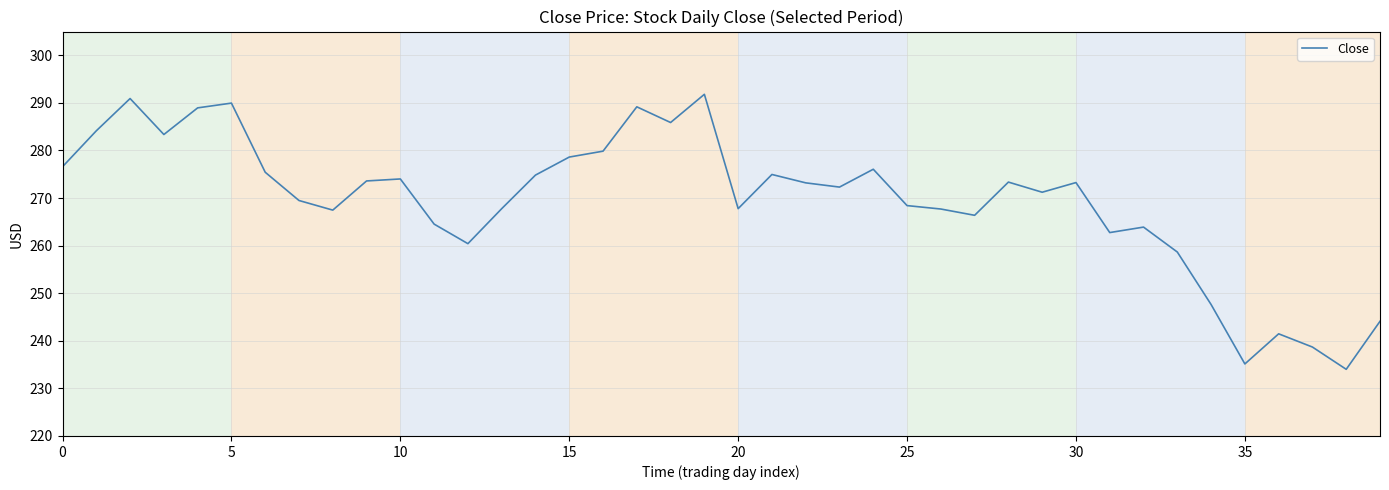

What is the smallest value displayed?

234.0